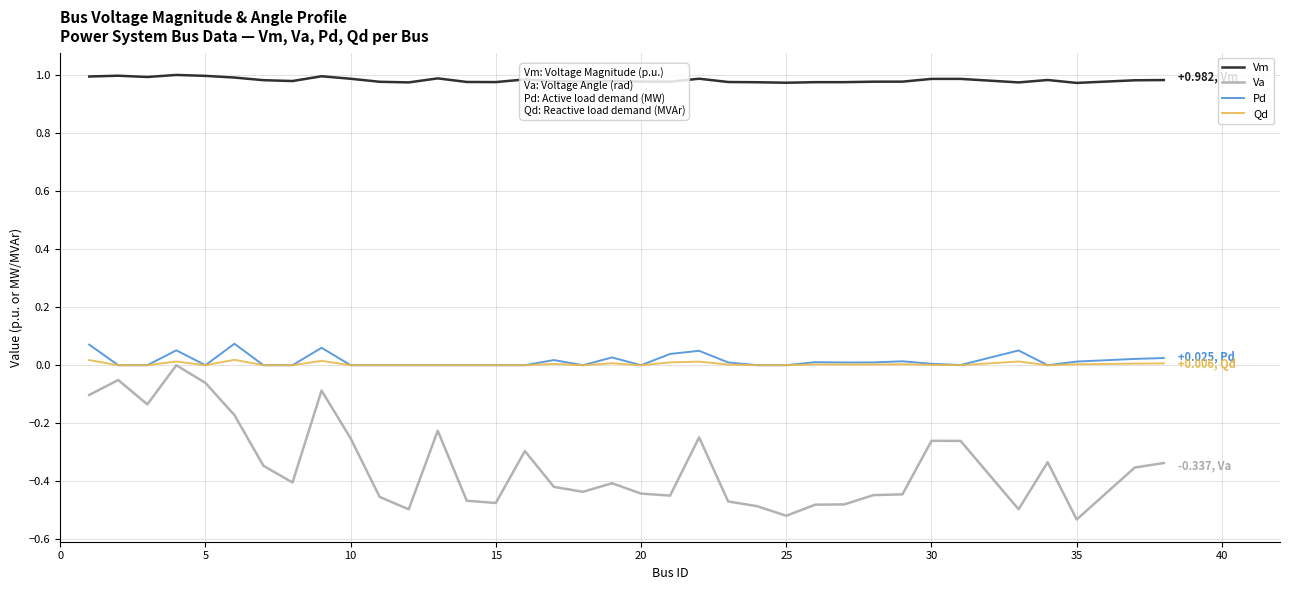

Which series has the widest spread of values?

Va